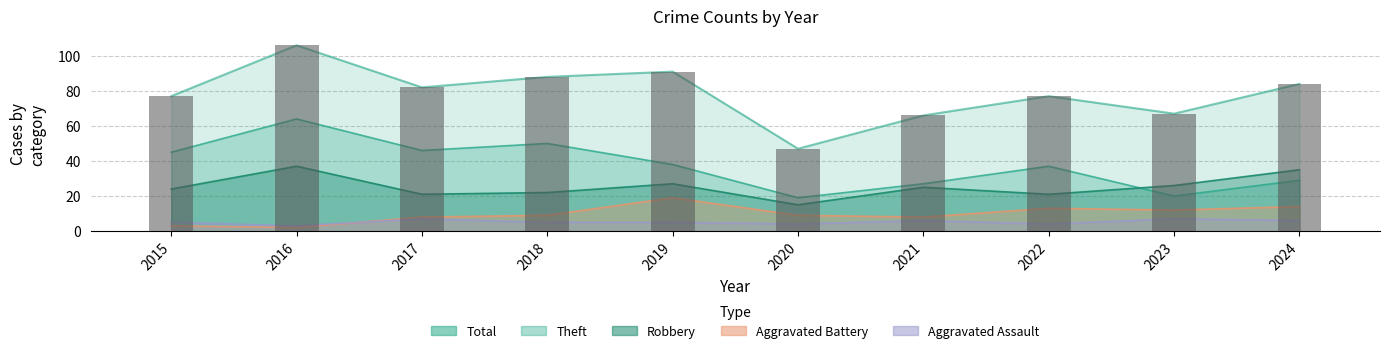

Is it true that Aggravated Assault equals 1 at 2019?

False